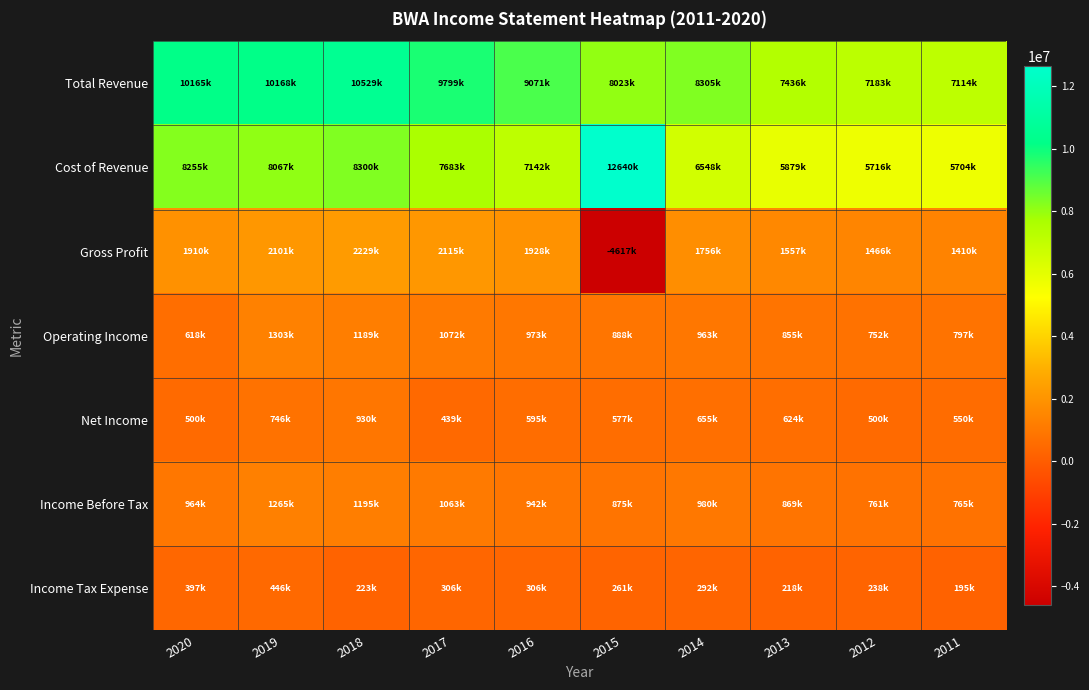

Reading right to left, what are all the values shown in this chart?

Total Revenue: 2011=7114700	2012=7183200	2013=7436600	2014=8305100	2015=8023200	2016=9071000	2017=9799300	2018=10529600	2019=10168000	2020=10165000
Cost of Revenue: 2011=5704300	2012=5716300	2013=5879100	2014=6548700	2015=12640200	2016=7142300	2017=7683700	2018=8300200	2019=8067000	2020=8255000
Gross Profit: 2011=1410400	2012=1466900	2013=1557500	2014=1756400	2015=-4617000	2016=1928700	2017=2115600	2018=2229400	2019=2101000	2020=1910000
Operating Income: 2011=797500	2012=752900	2013=855200	2014=963700	2015=888300	2016=973200	2017=1072000	2018=1189900	2019=1303000	2020=618000
Net Income: 2011=550100	2012=500900	2013=624300	2014=655800	2015=577200	2016=595000	2017=439900	2018=930700	2019=746000	2020=500000
Income Before Tax: 2011=765900	2012=761000	2013=869300	2014=980100	2015=875400	2016=942700	2017=1063600	2018=1195900	2019=1265000	2020=964000
Income Tax Expense: 2011=195300	2012=238600	2013=218300	2014=292600	2015=261500	2016=306000	2017=306800	2018=223900	2019=446000	2020=397000